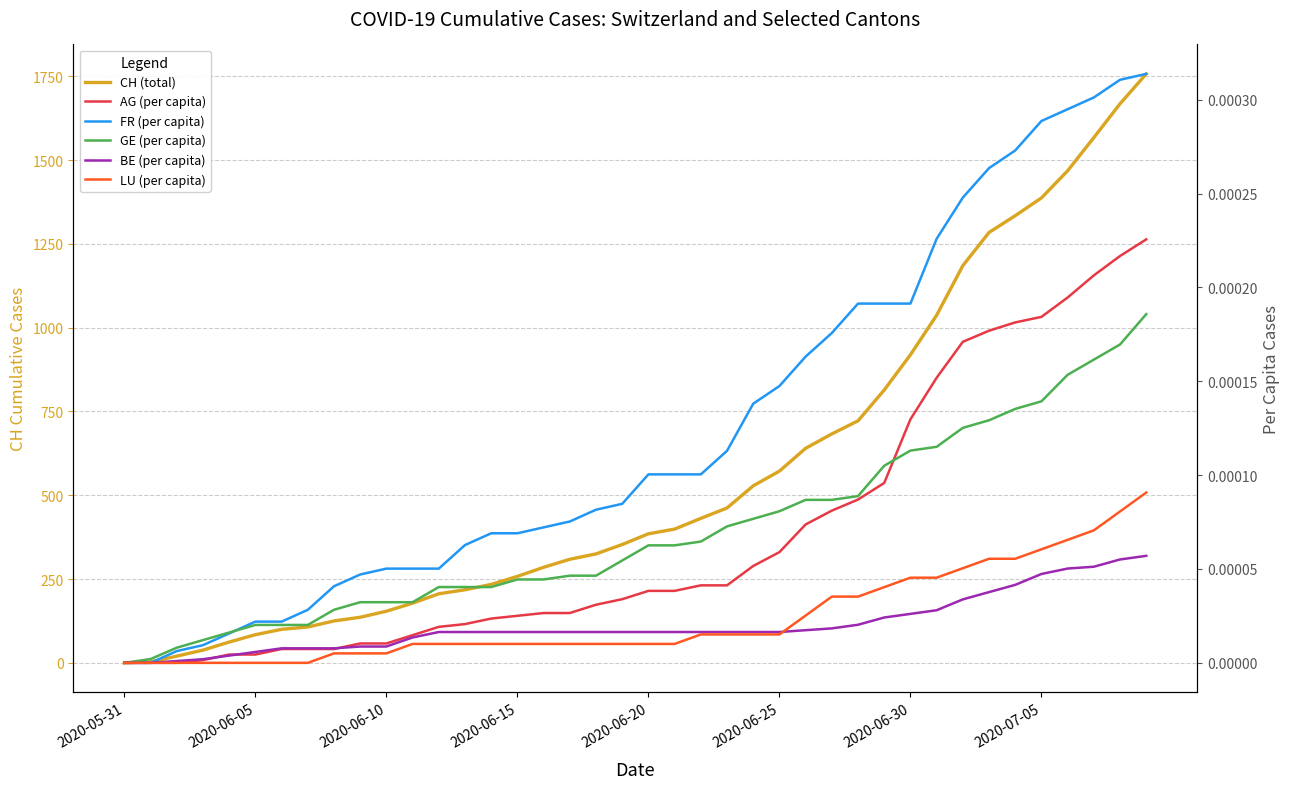

What is the difference between the highest and lowest values at 16?

285.0